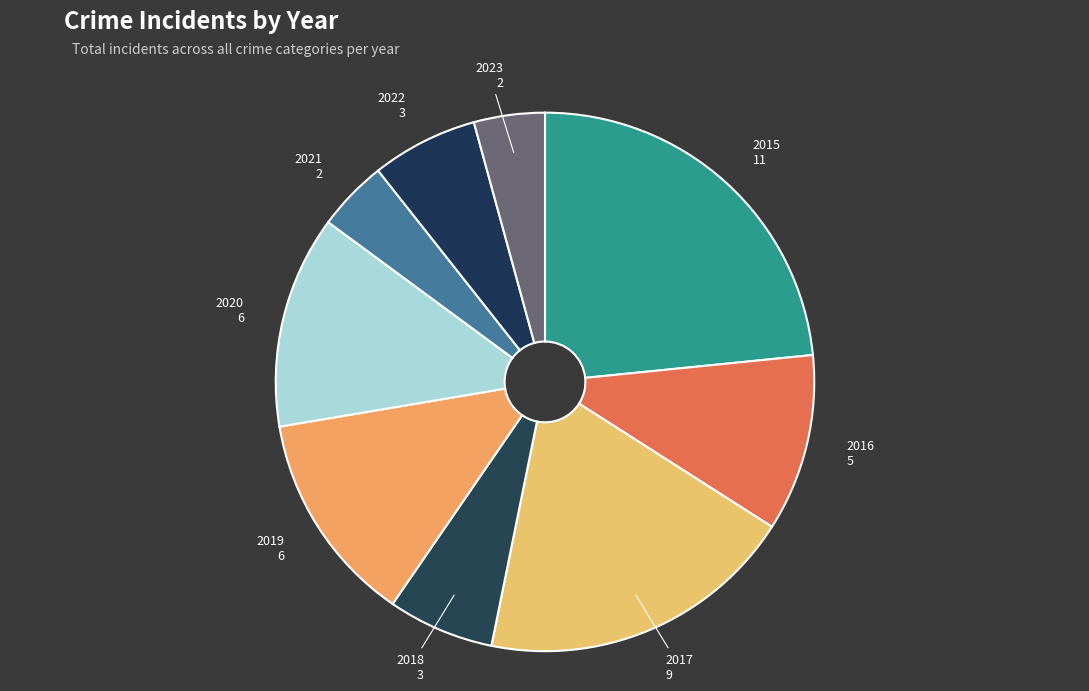

Which category has the biggest portion of the pie?

2015